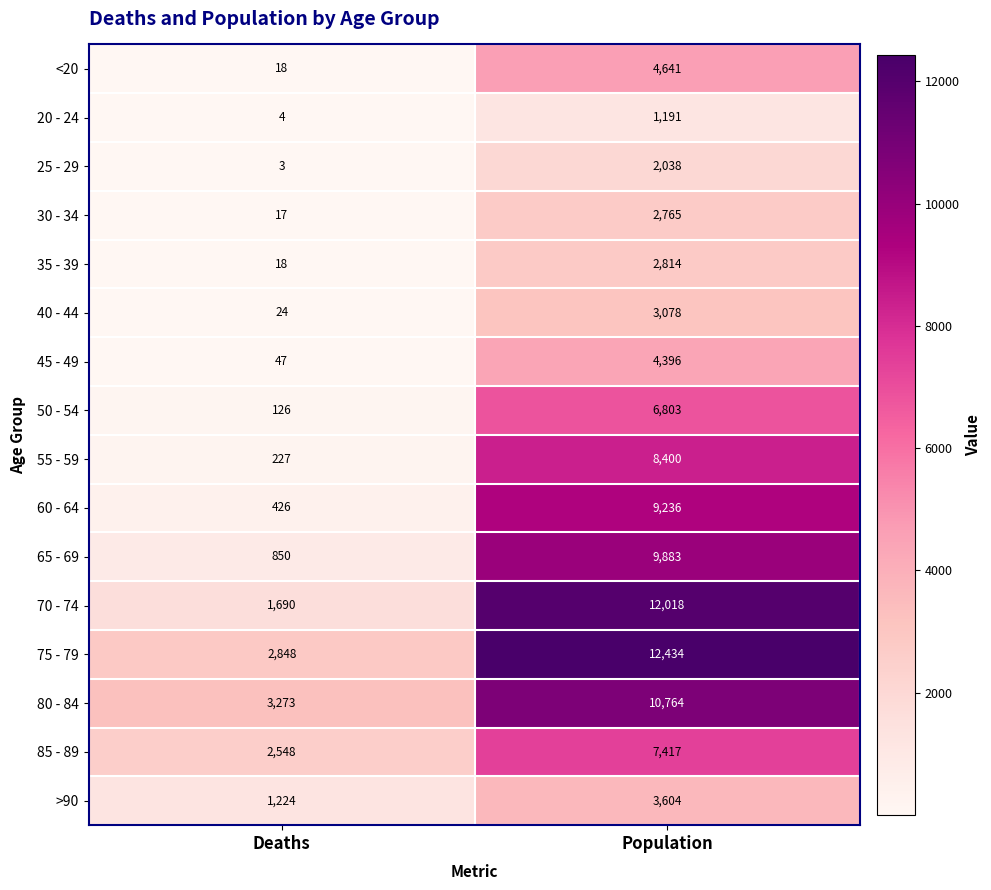

What value does the 85 - 89 series have at Deaths?

2548